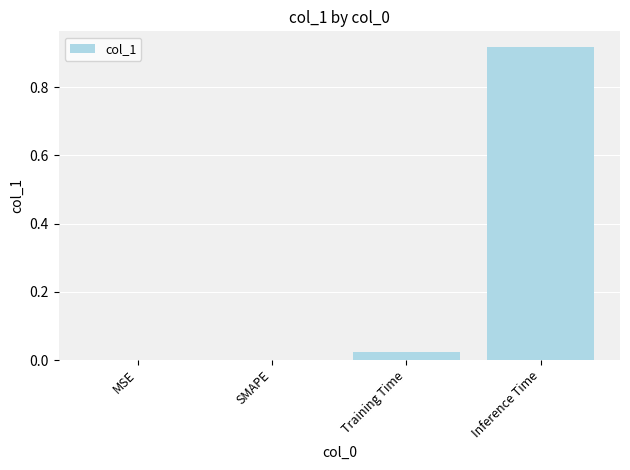

Is it true that the value at SMAPE is 0.0?

True